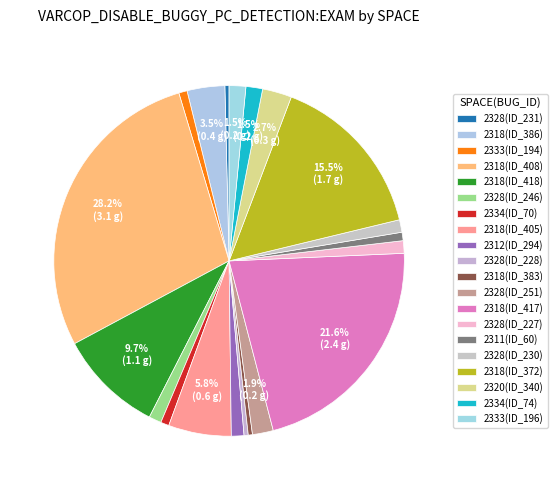

How many segments does this pie chart have?

20